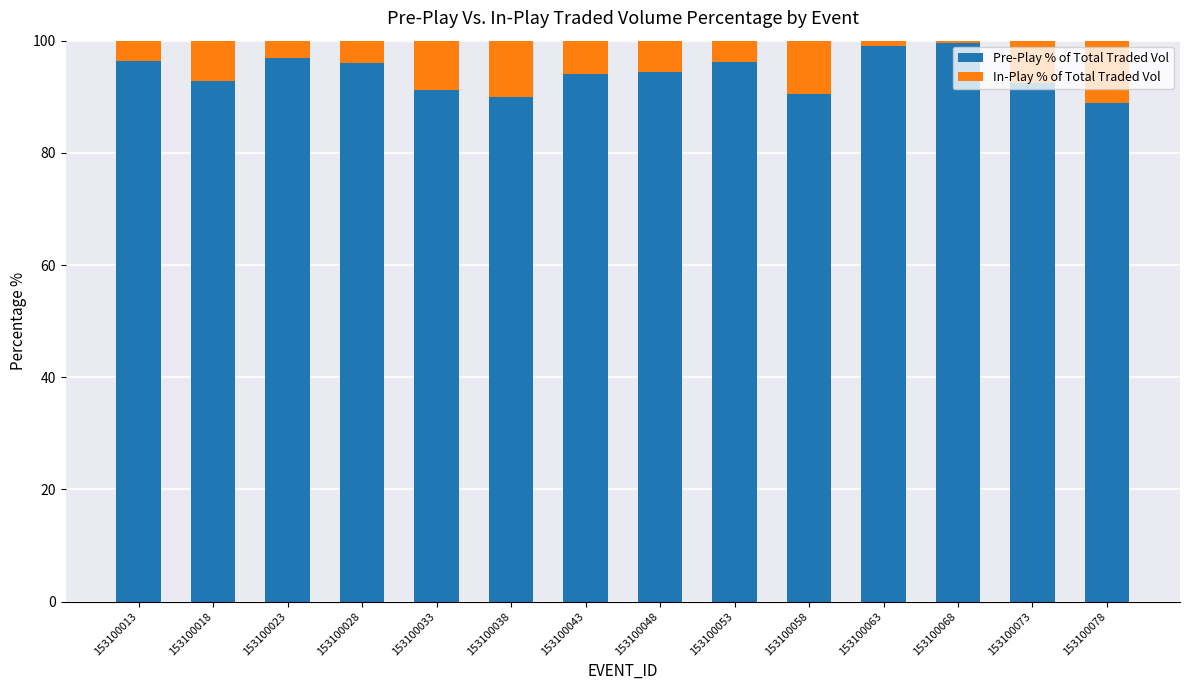

What is the sum of all Pre-Play % of Total Traded Vol values?

1318.7